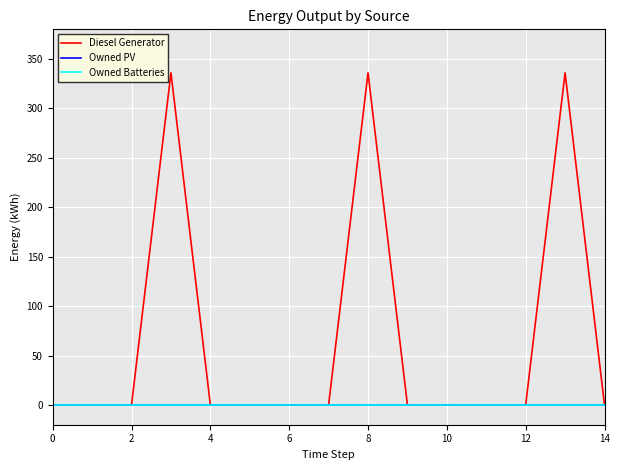

How many series are shown in this chart?

3